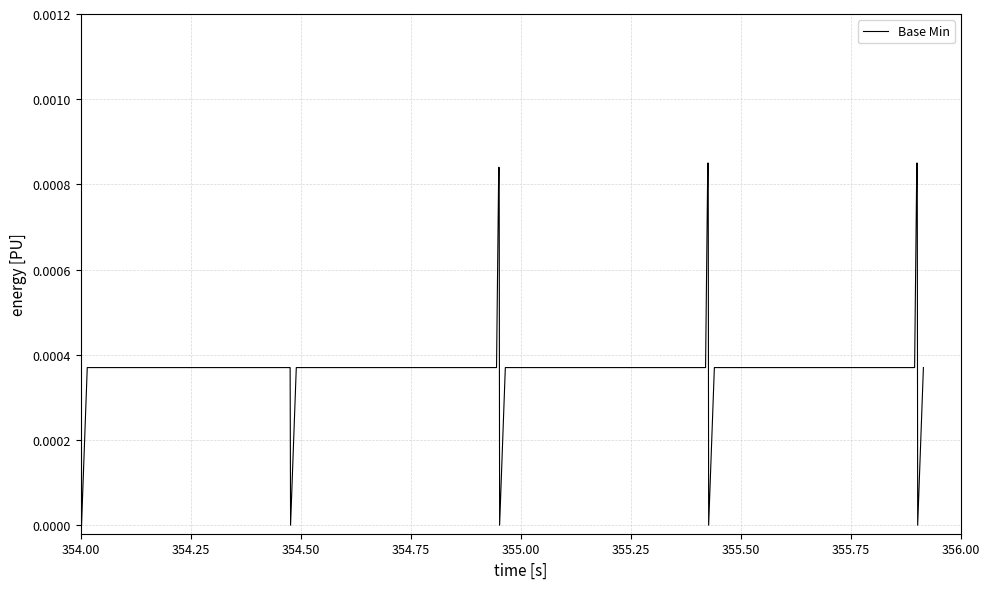

How many lines are shown in the chart?

1